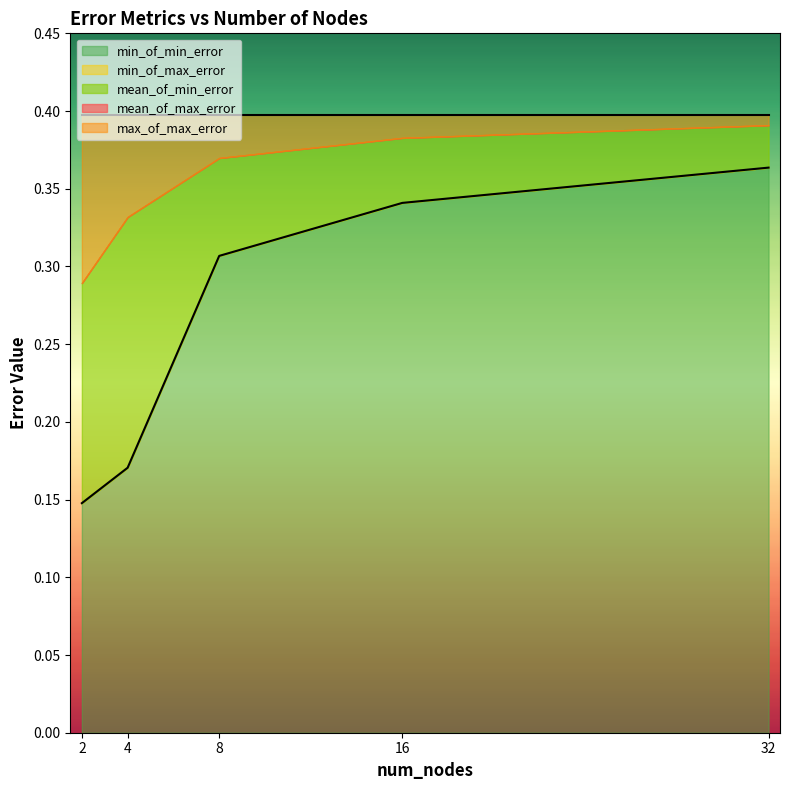

Which series has the largest range (max minus min)?

min_of_max_error